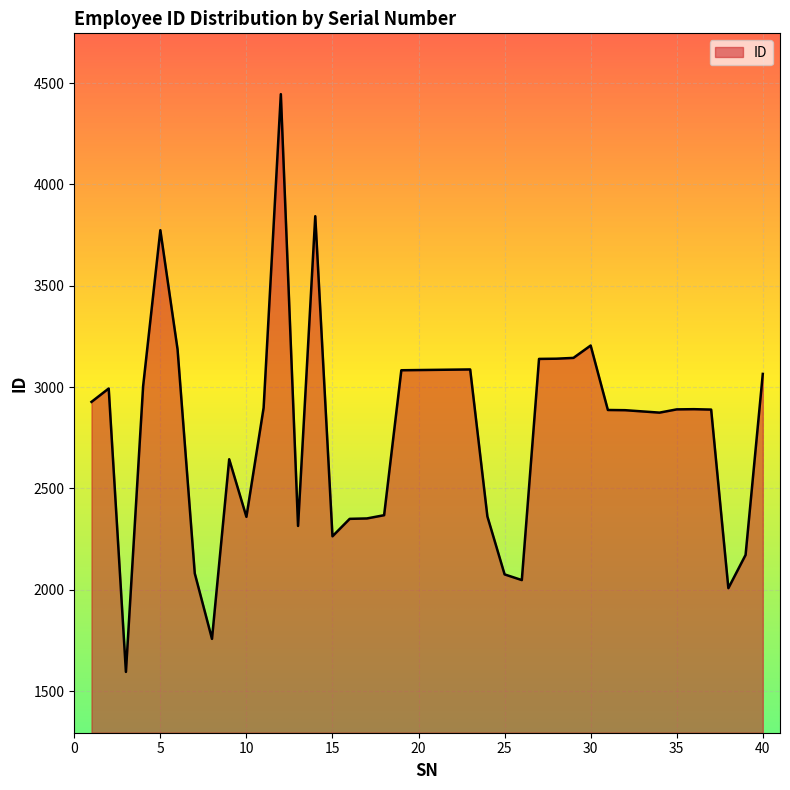

List the labels in order of value, largest first.

12, 14, 5, 30, 6, 29, 28, 27, 23, 22, 21, 20, 19, 40, 4, 2, 1, 11, 36, 35, 37, 31, 32, 33, 34, 9, 18, 24, 10, 17, 16, 13, 15, 39, 7, 25, 26, 38, 8, 3